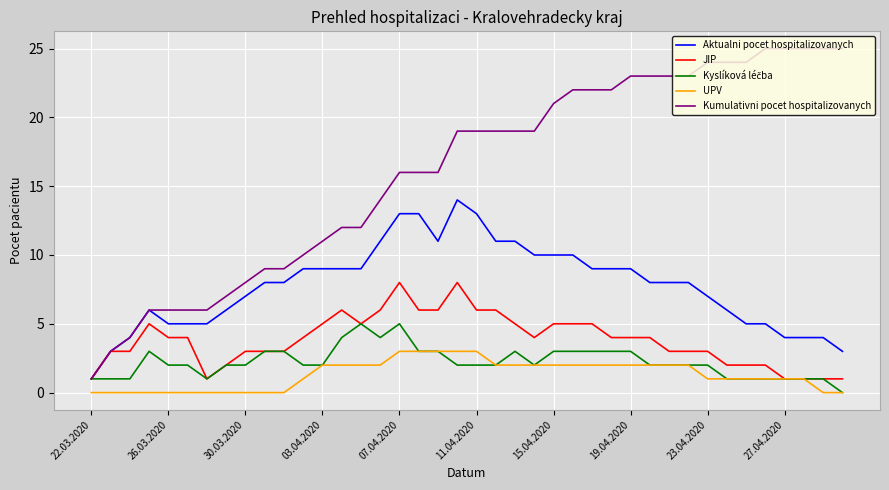

True or false: UPV and Kumulativni pocet hospitalizovanych cross at least once.

False